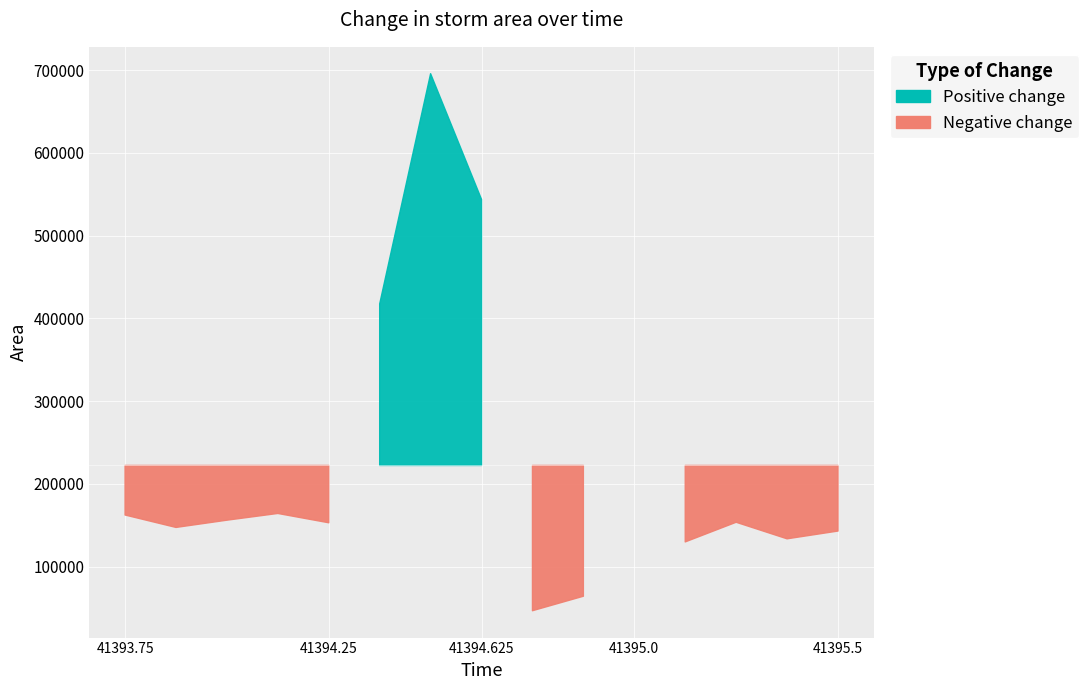

True or false: the data shows 64375 at 9.

True